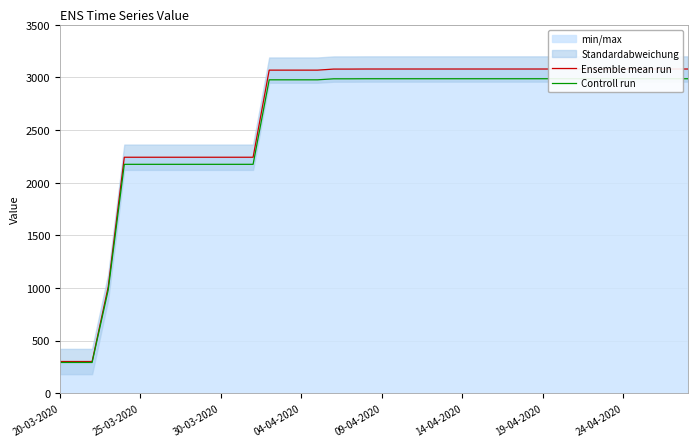

At how many categories does at least one series exceed 1265?

36